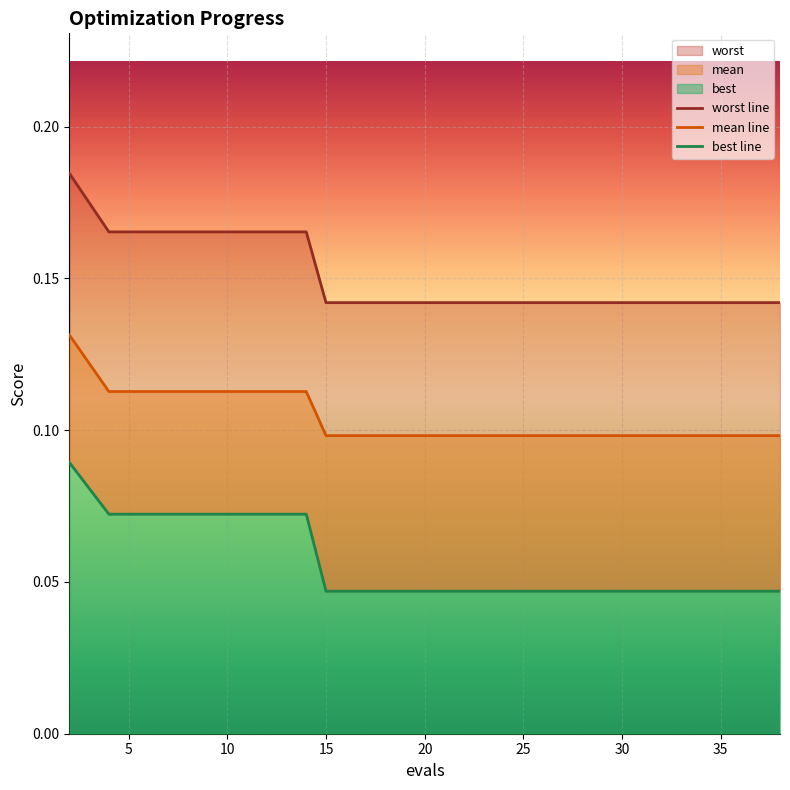

What is the sum of all best line values?

1.1